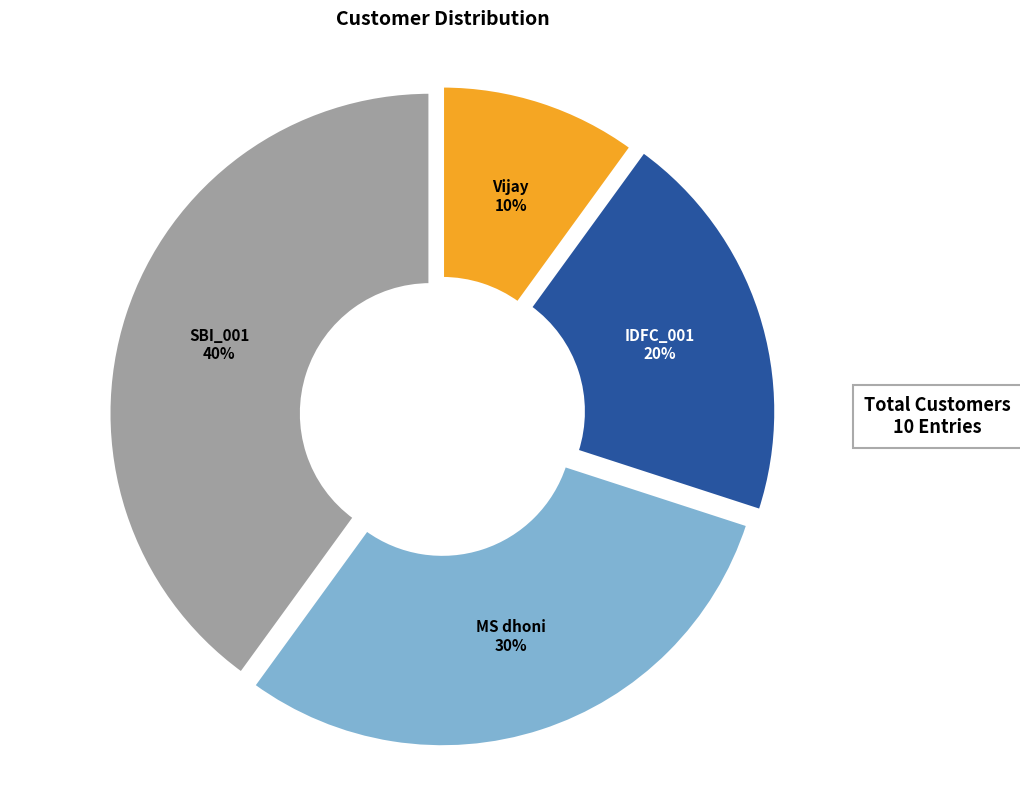

The SBI_001 slice represents 47% of the pie. True or false?

False